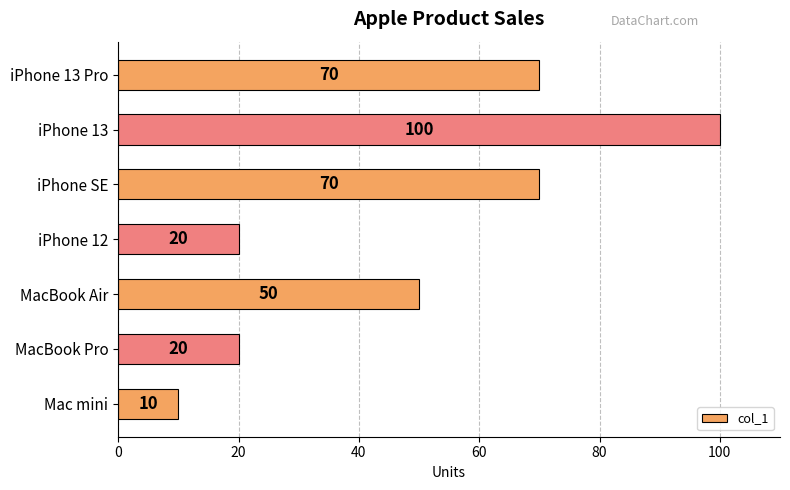

What is the greatest value displayed?

100